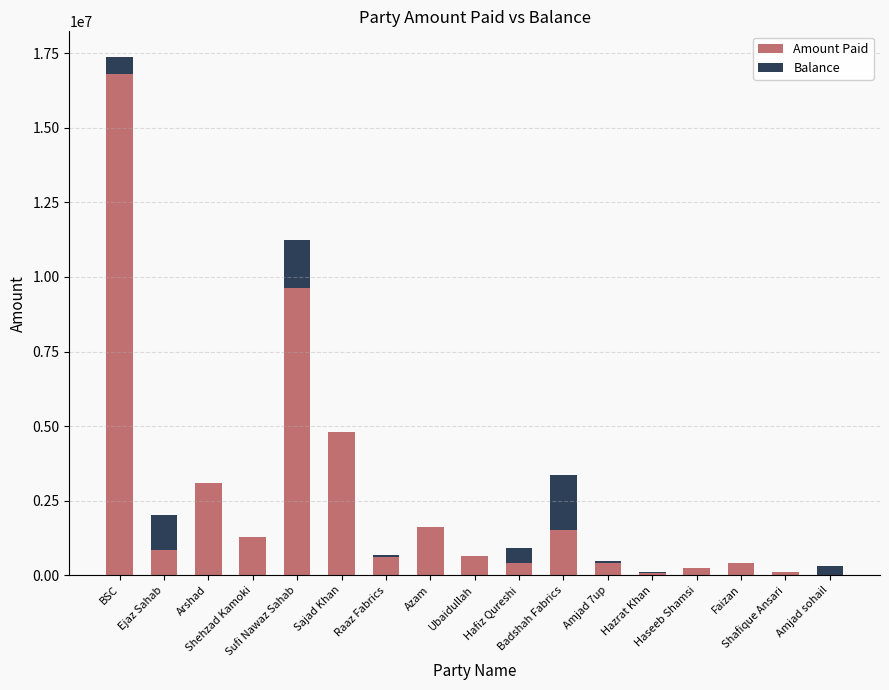

Count the number of data series in this chart.

2